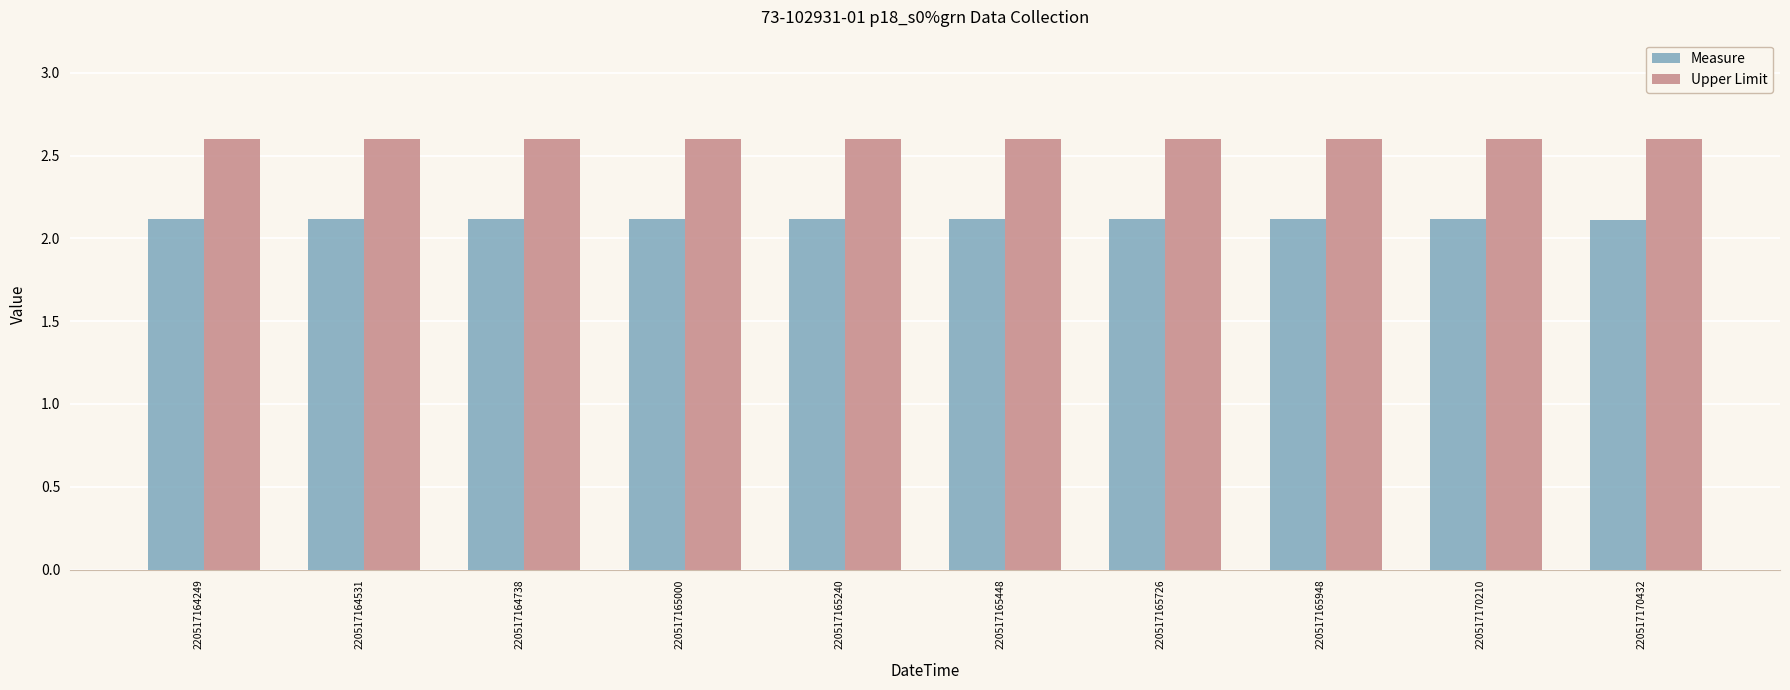

What is the value of the Upper Limit bar at the 10th from the left?

2.6